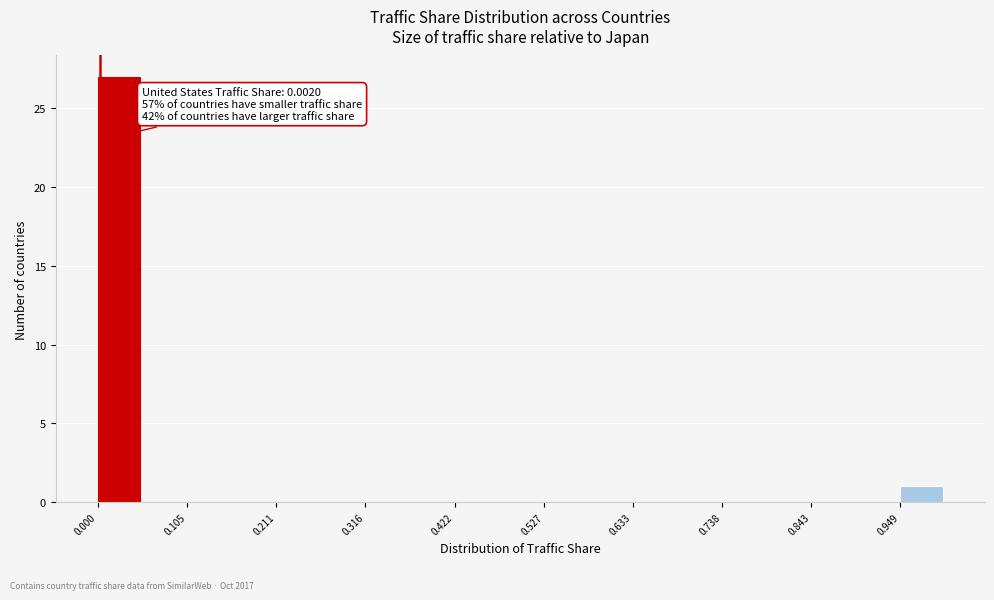

Read against the x-axis, roughly where is the centre of the tallest bar?

0.02